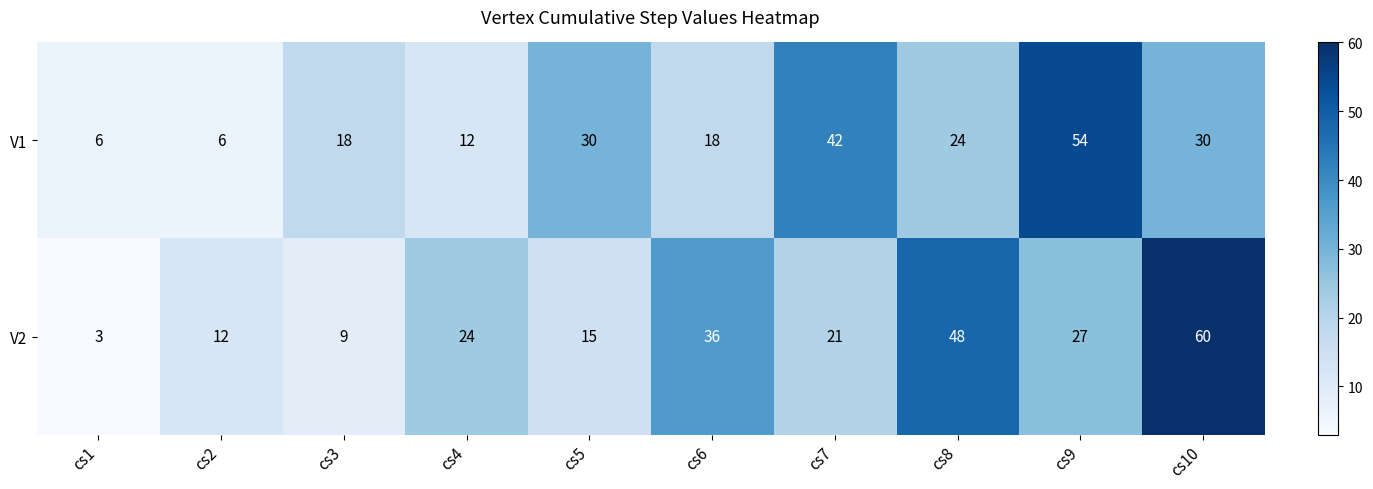

Which series changed the most between cs3 and cs4?

V2